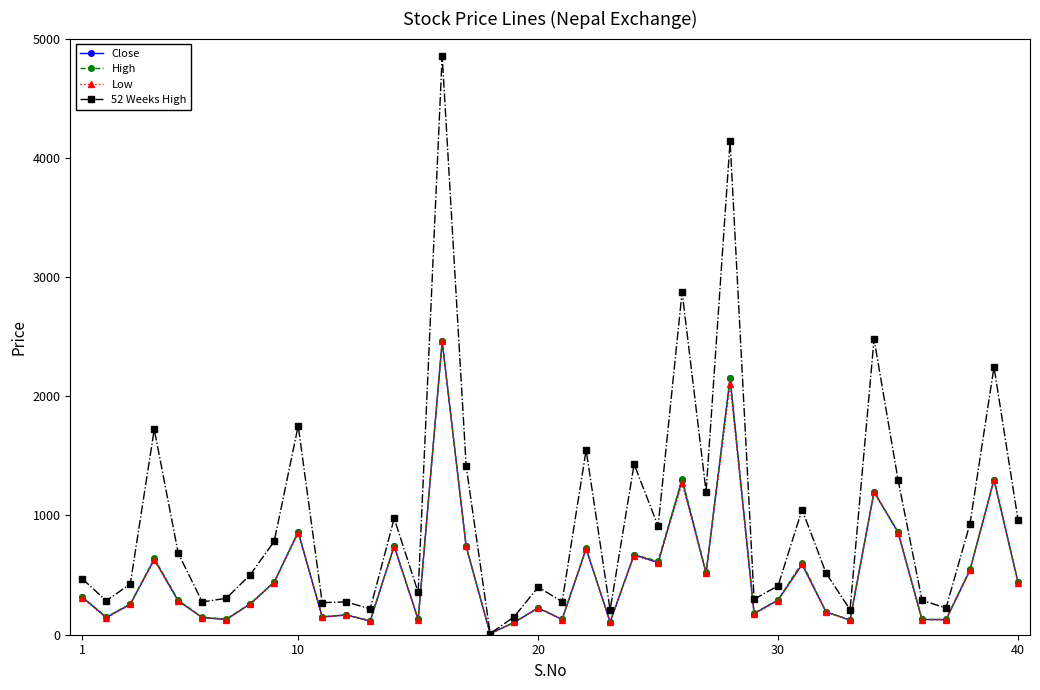

What is the value of the 52 Weeks High point at the 4th from the left?

1723.0